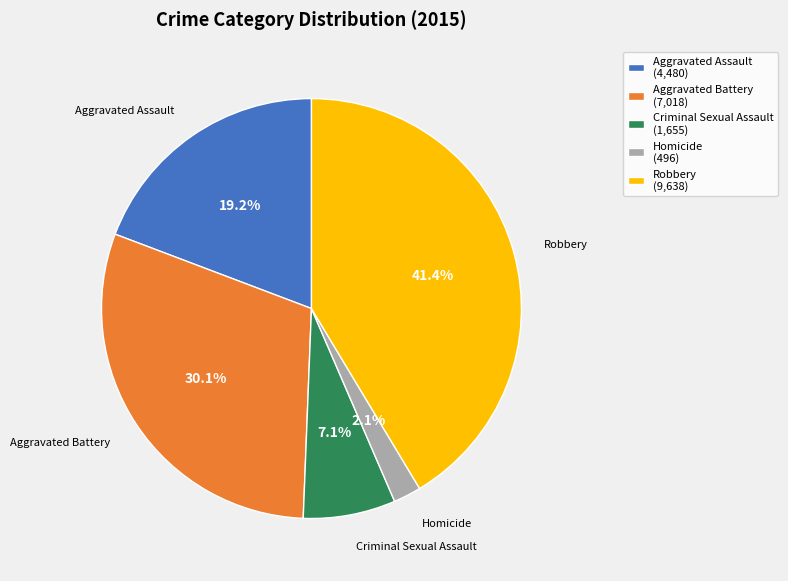

True or false: Criminal Sexual Assault accounts for 7% of the total.

True